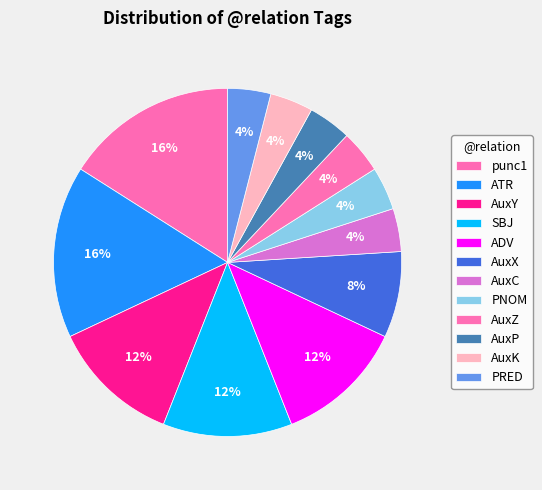

How many segments does this pie chart have?

12